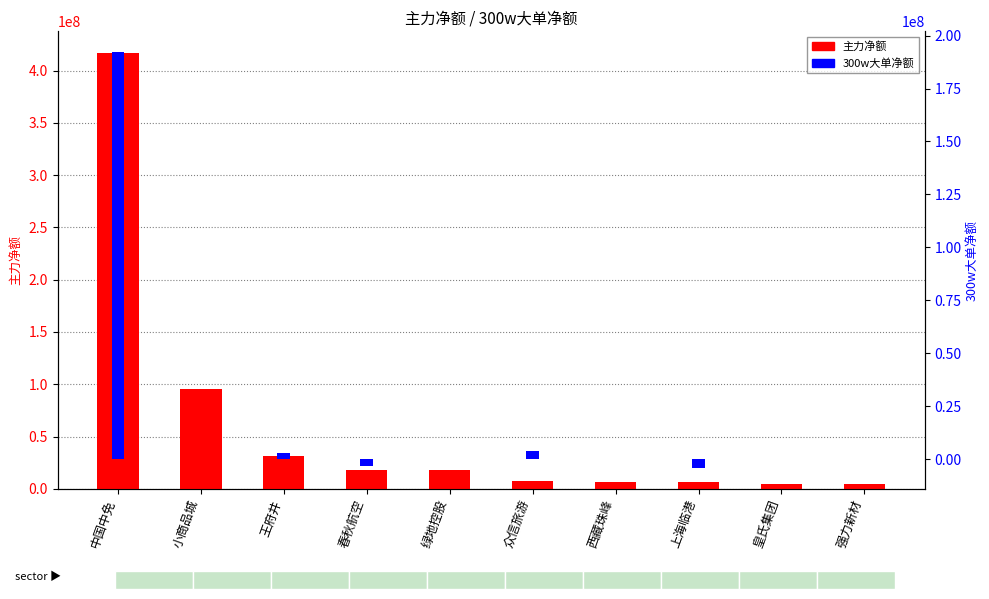

Between 小商品城 and 西藏珠峰, which is larger?

小商品城